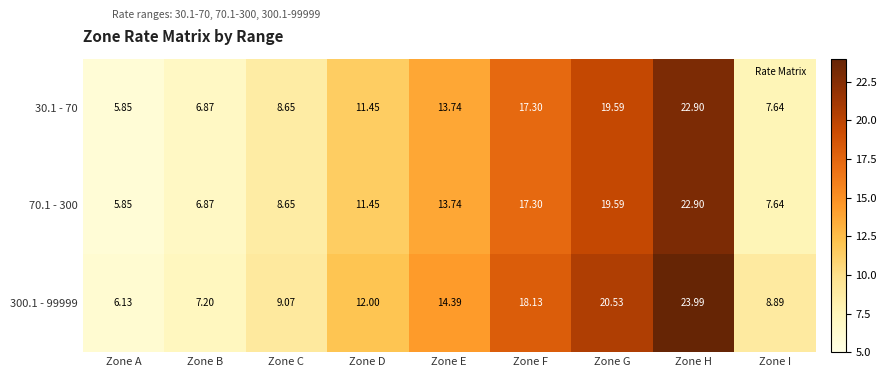

At which category is the sum across all series the highest?

Zone H